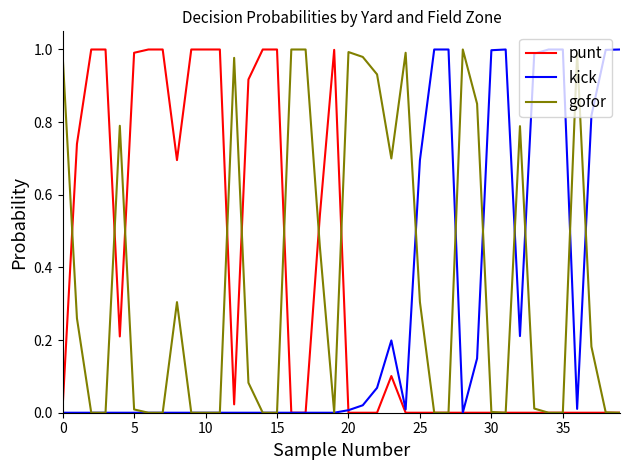

How many lines are shown in the chart?

3